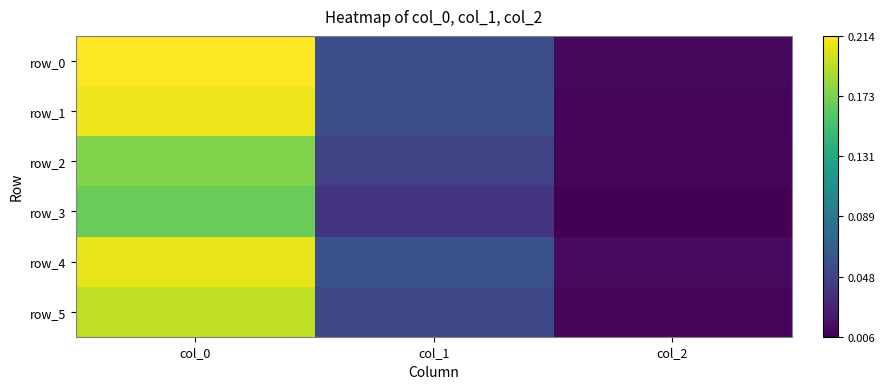

The row_3 series shows 0.0 at col_2. True or false?

True